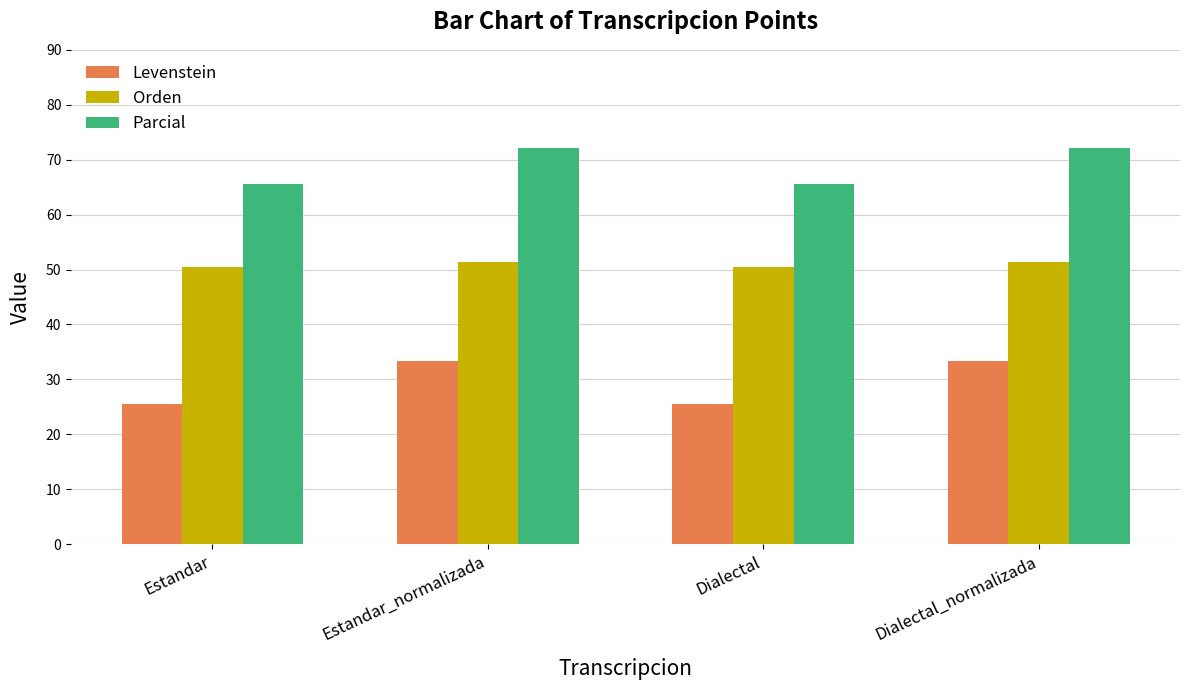

How many data points in Levenstein are less than 33?

2